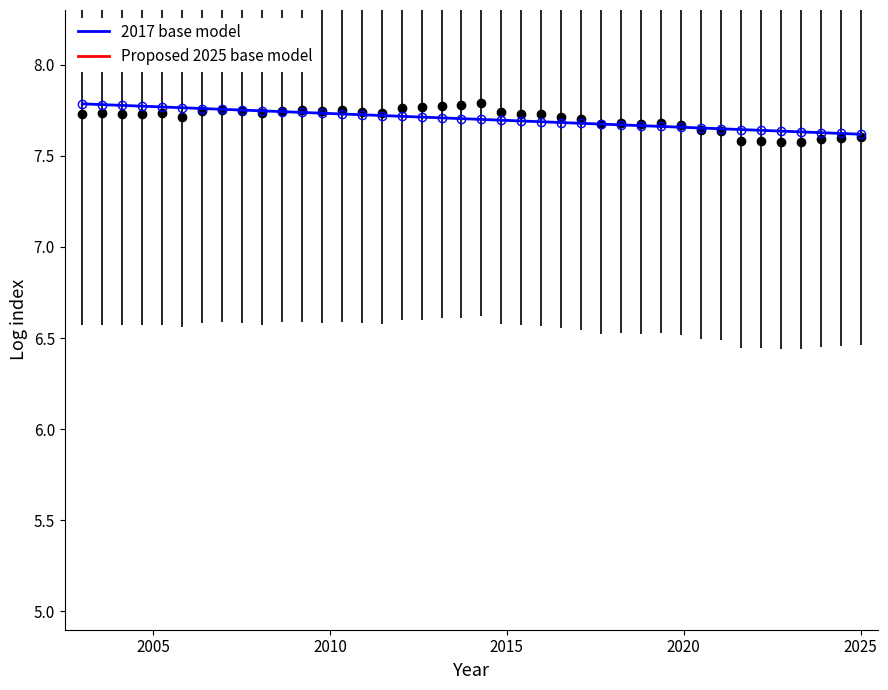

At which label is 2017 base model closest to 7?

2025